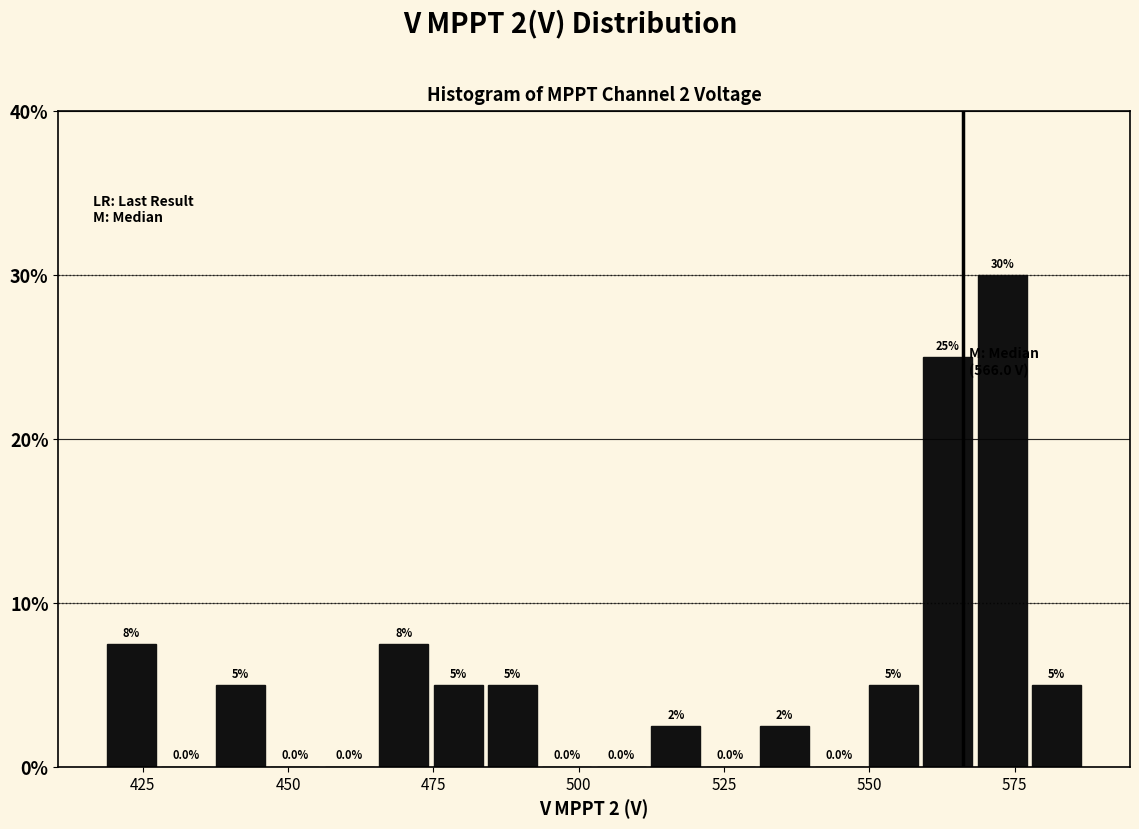

Around what value on the x-axis is the tallest bar? Give the approximate position of its centre, as read against the axis.

575